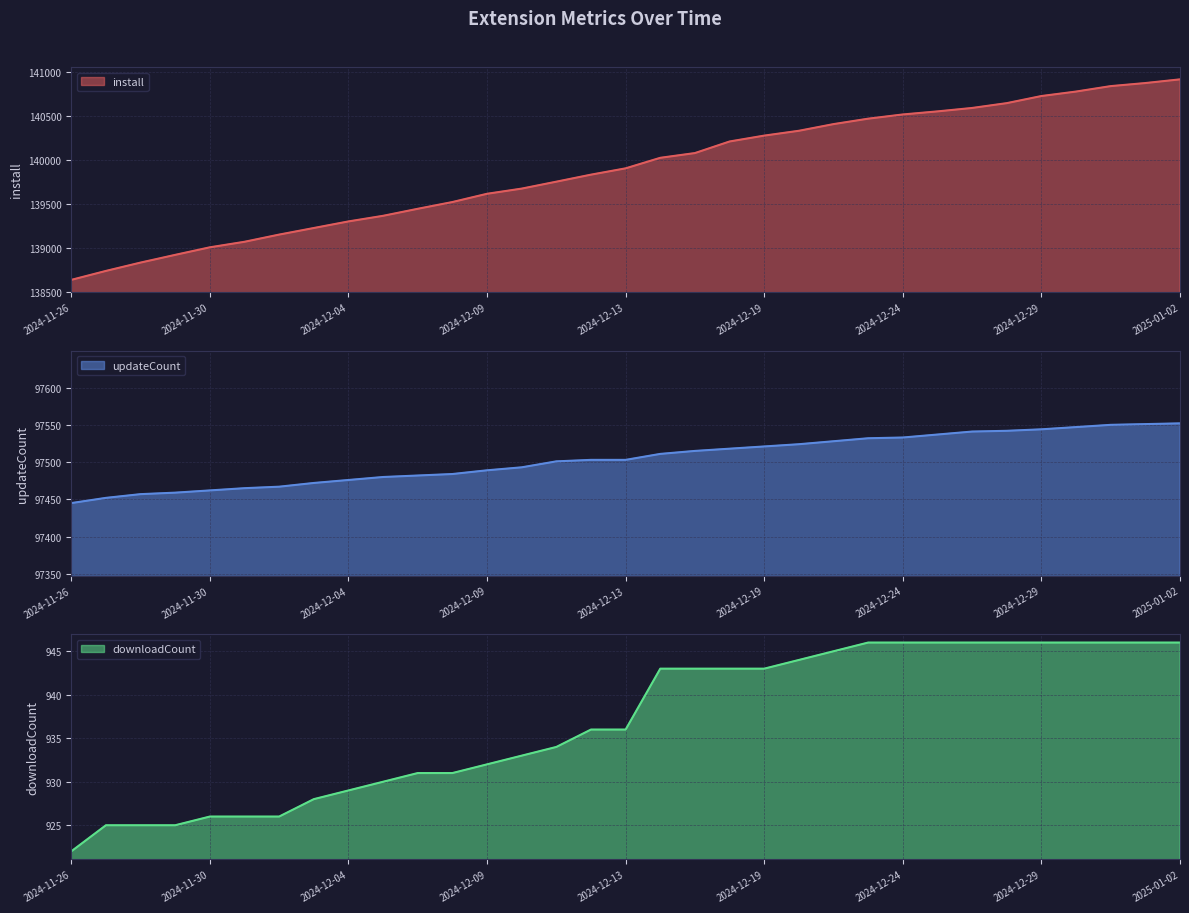

Which series changed the most between 2024-11-27 and 2024-12-11?

install